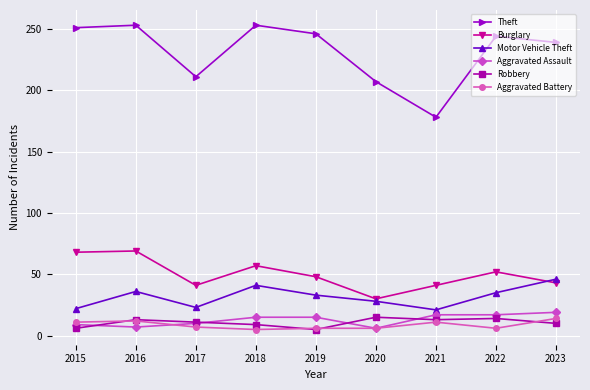

Which series has the largest range (max minus min)?

Theft